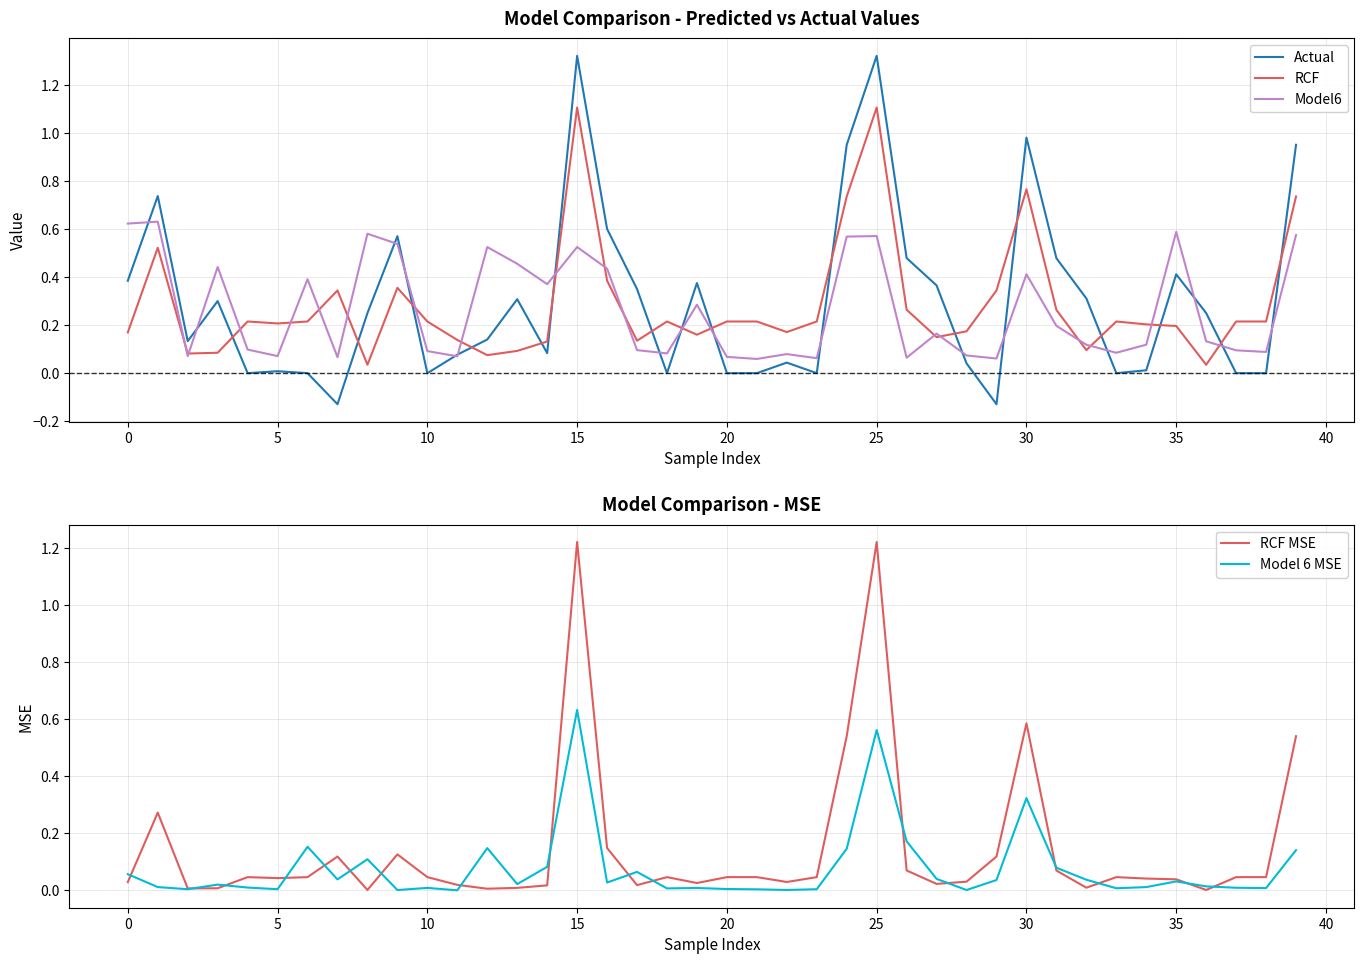

How many distinct data groups are displayed?

5